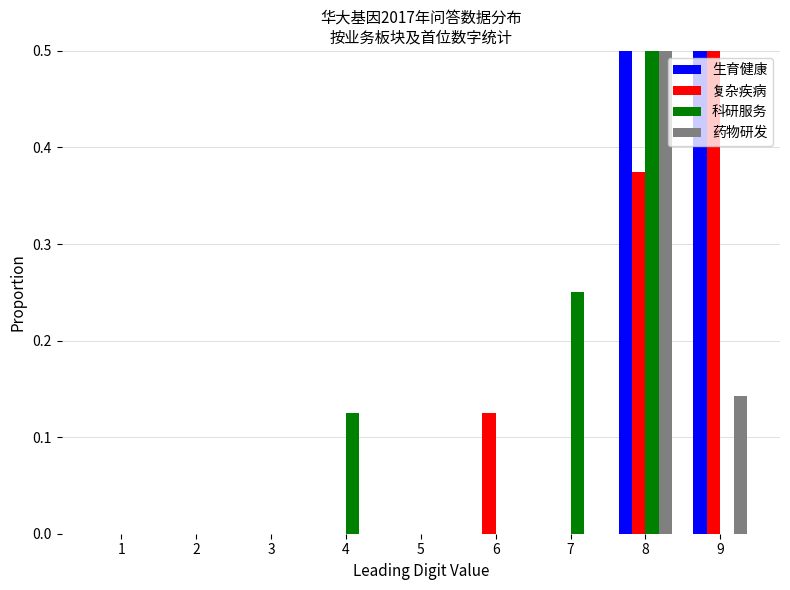

Which label corresponds to the smallest value in the chart?

1